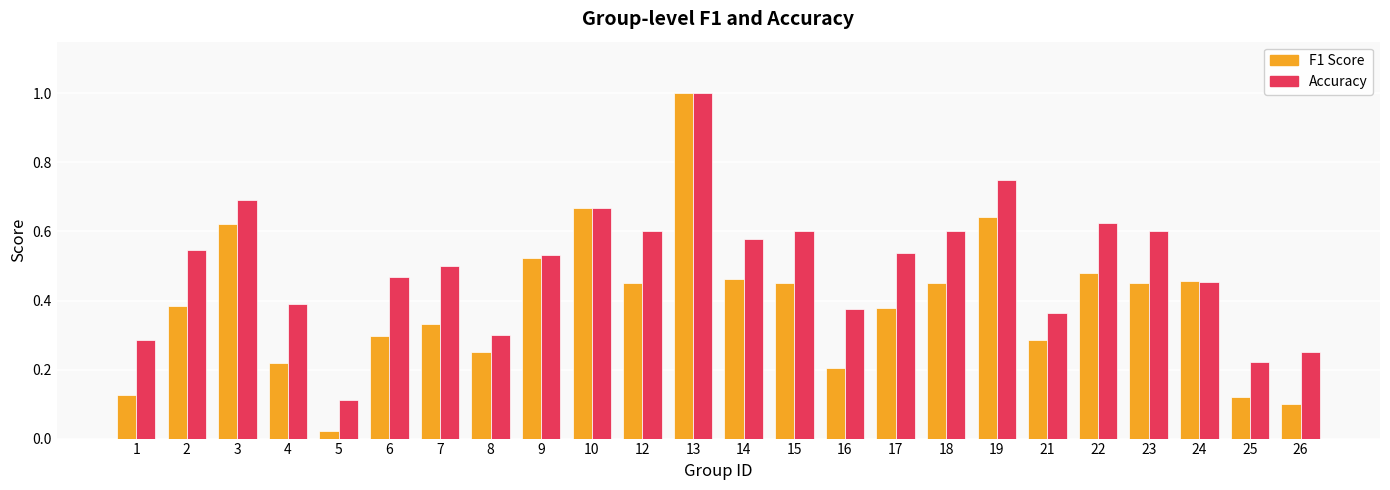

At which category is the sum across all series the highest?

13